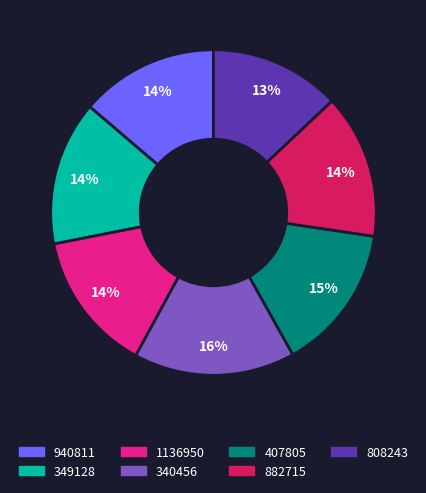

How many segments does this pie chart have?

7